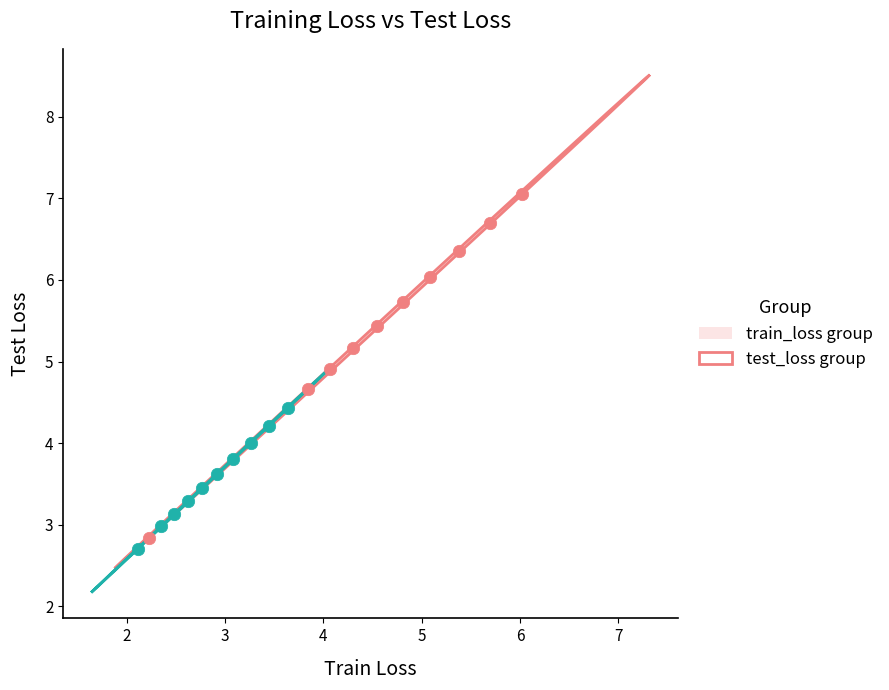

Which series has the largest Y range (max minus min)?

train_loss group